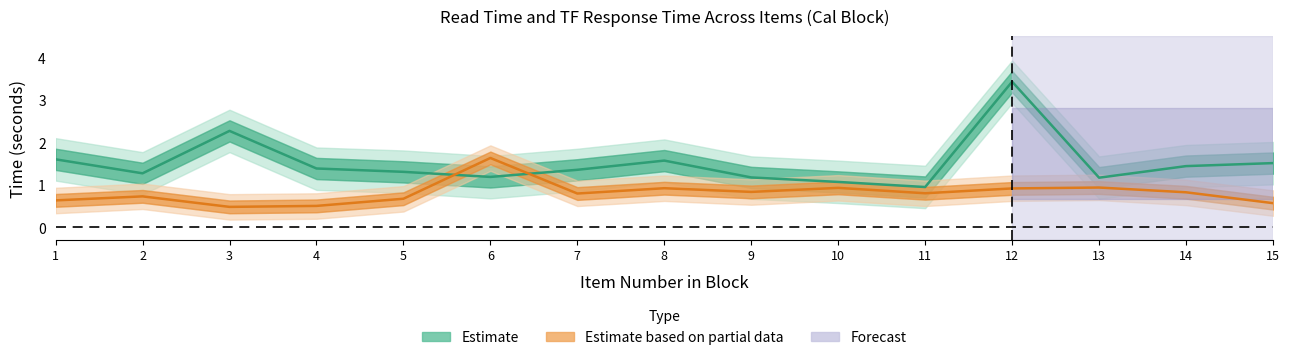

Does the chart display data point markers on the line(s)?

No